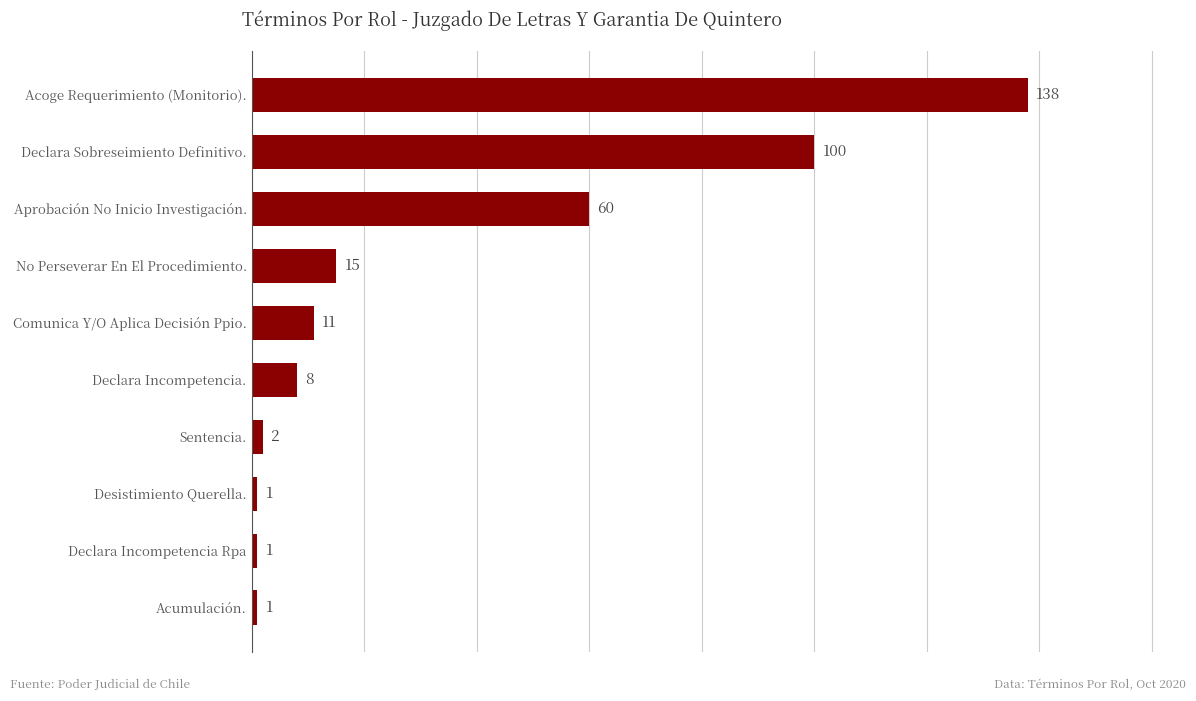

Which label corresponds to the largest value in the chart?

Acoge Requerimiento (Monitorio).